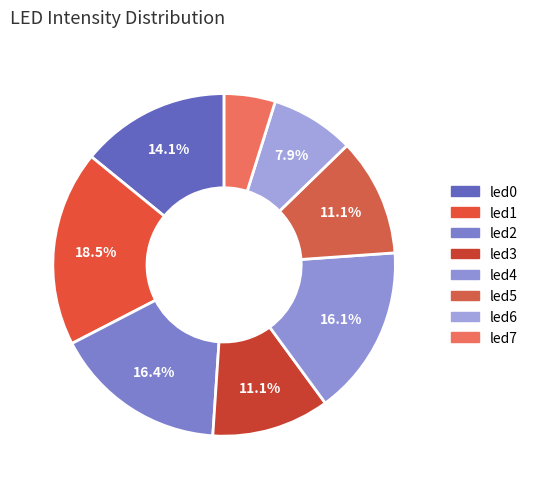

Is it true that led0 is 14% of the pie?

True